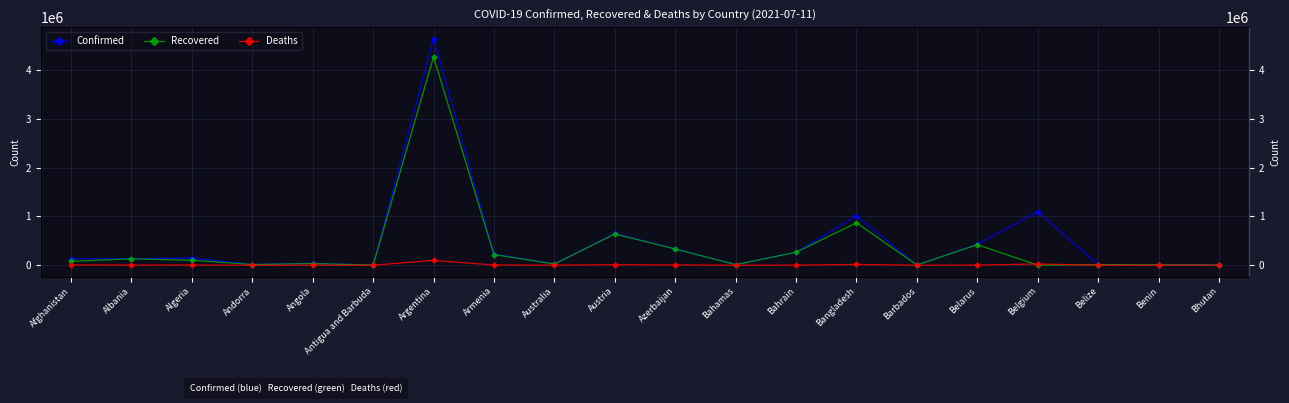

Reading left to right, transcribe all the data shown in this chart.

Confirmed: 131586	132587	145296	14075	39881	1266	4639098	226285	31102	651453	337098	13024	267112	1009315	4136	426886	1093700	13518	8227	2266
Recovered: 80226	130047	100911	13770	34298	1222	4264937	217587	23858	638814	330725	11855	264488	868139	4036	420085	0	12848	8000	1933
Deaths: 5561	2456	3824	127	929	42	98501	4542	911	10723	4984	252	1376	16189	48	3247	25198	330	105	1